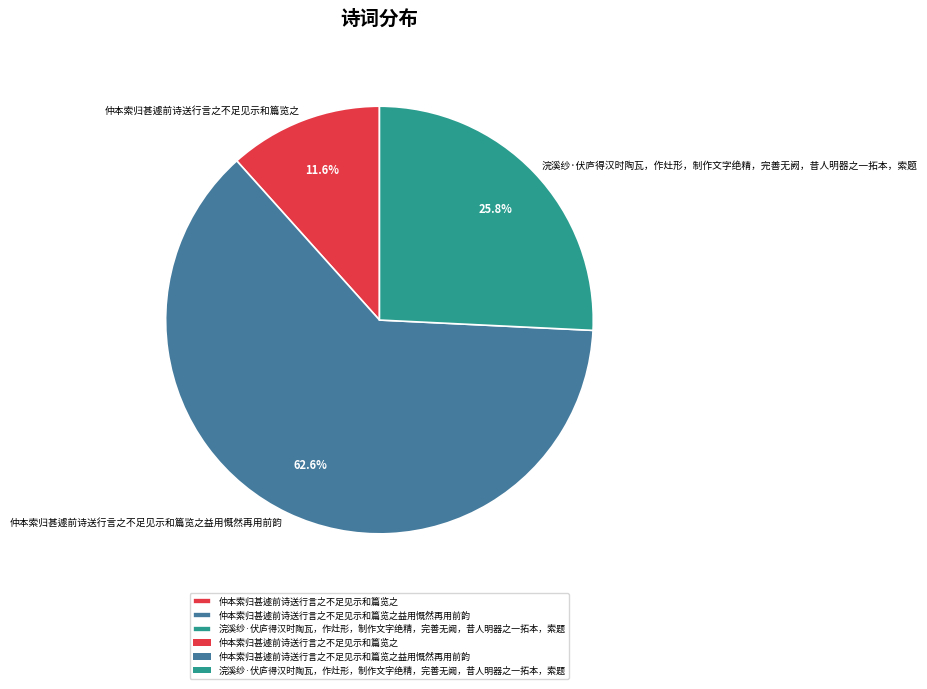

To the nearest percent, what percentage of the pie is 仲本索归甚遽前诗送行言之不足见示和篇览之?

12%